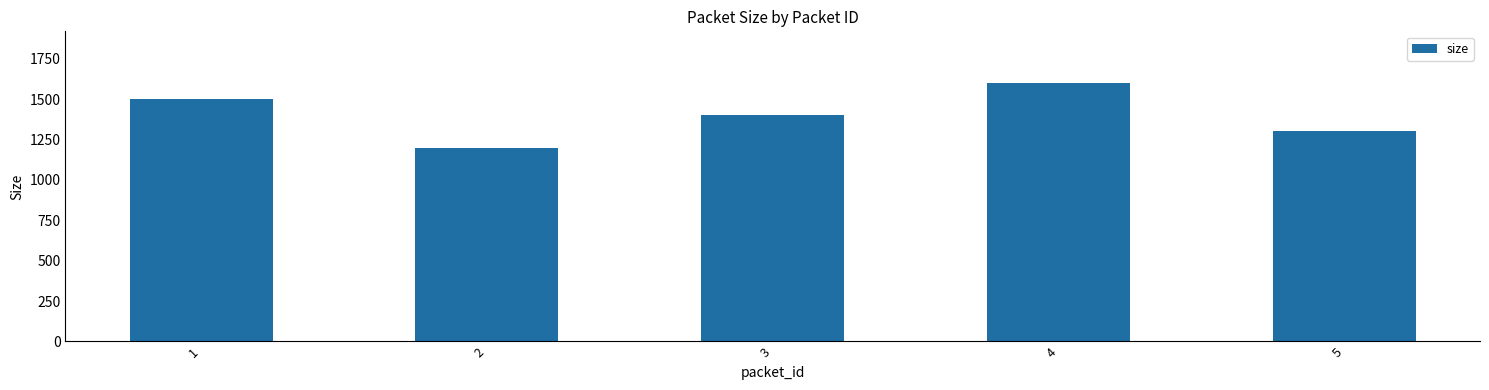

What is the sum of all values?

7000